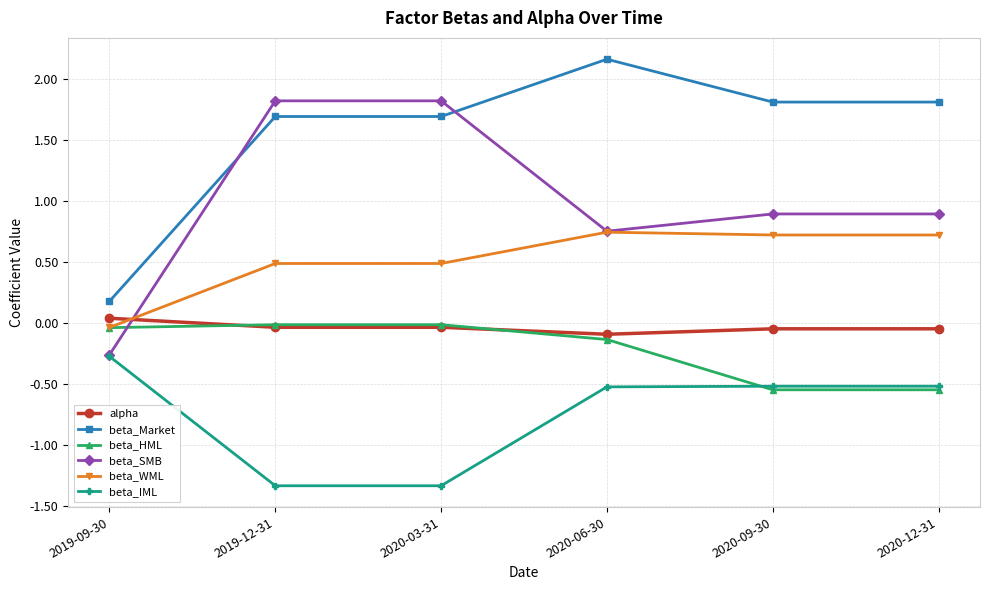

Does the chart display data point markers on the line(s)?

Yes